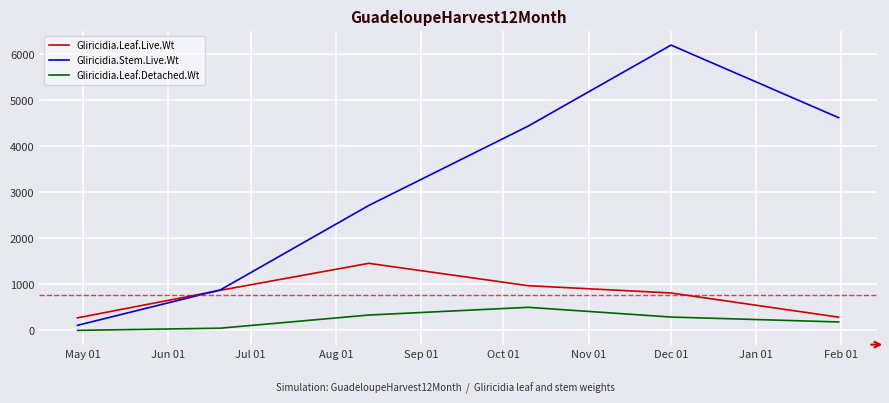

What is the maximum value for Gliricidia.Stem.Live.Wt?

6199.1